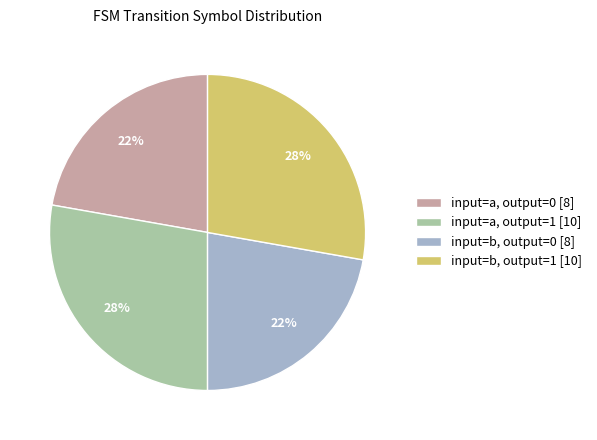

How many segments does this pie chart have?

4